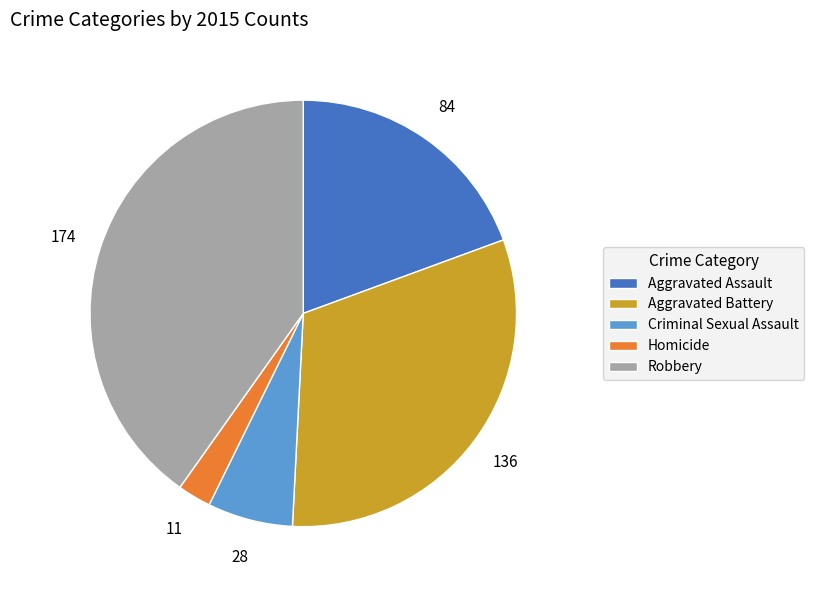

Between Homicide and Robbery, which is larger?

Robbery